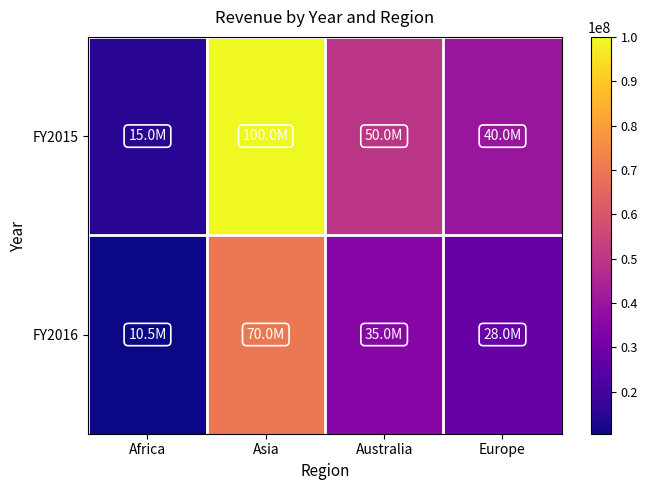

At which category is the sum across all series the highest?

Asia